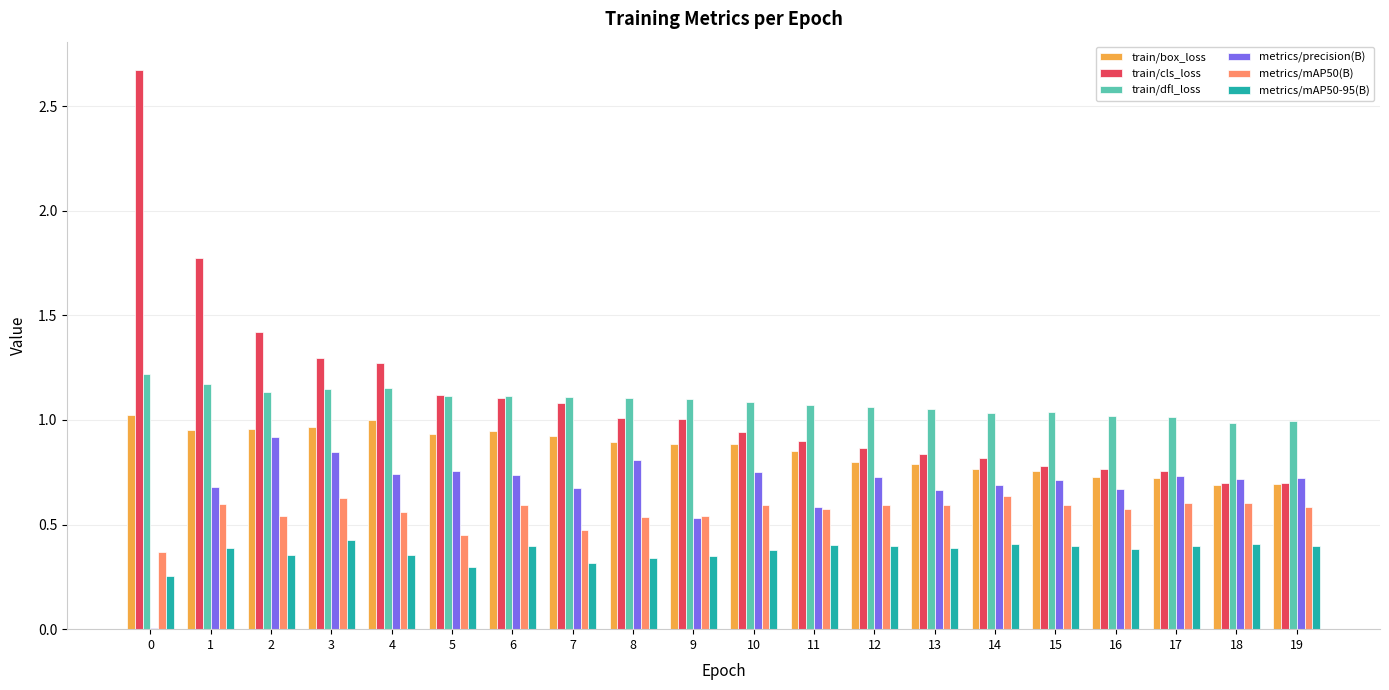

Are the bars grouped side by side (vs. stacked)?

Yes